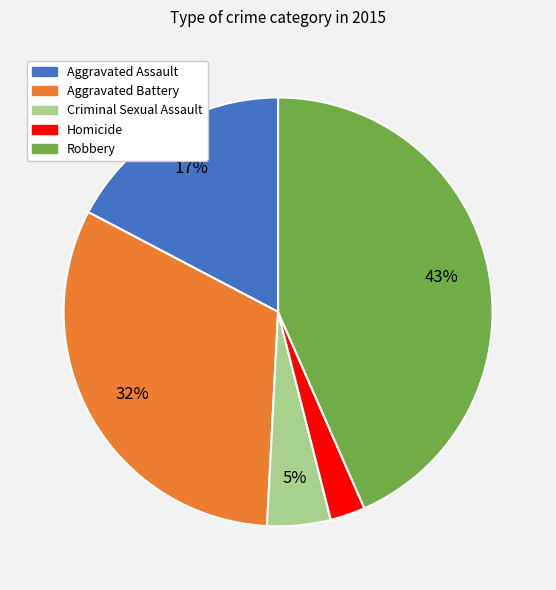

Which has a higher value, Robbery or Aggravated Battery?

Robbery